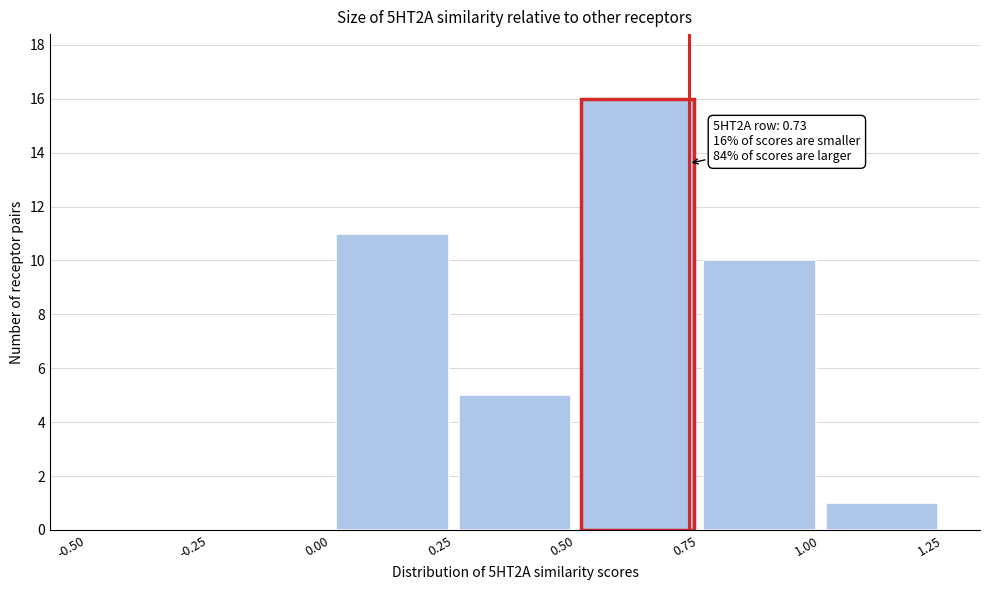

Which range on the x-axis has the tallest bar?

0.50 to 0.75